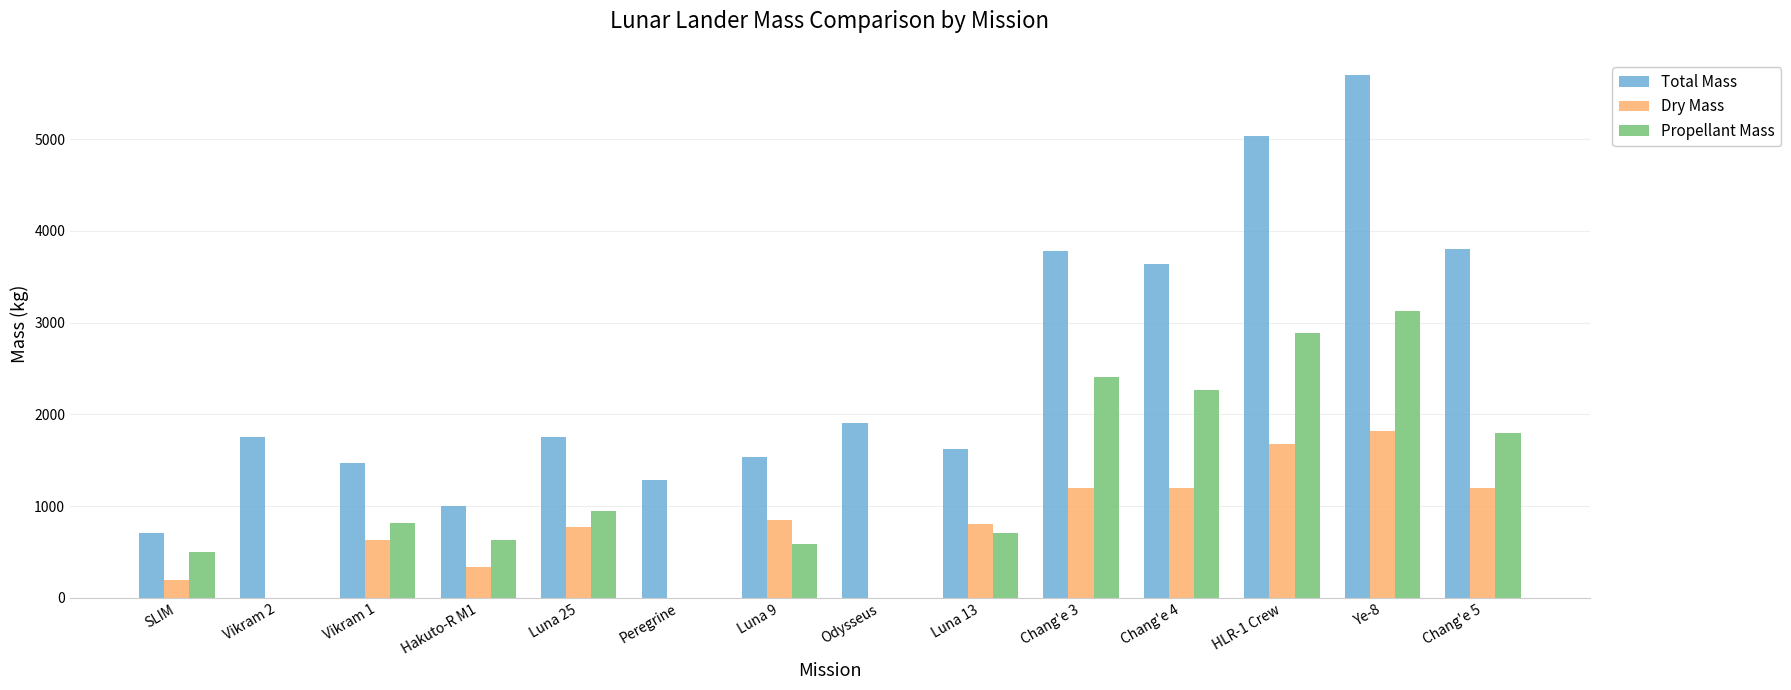

Which series has the largest total across all categories?

Total Mass